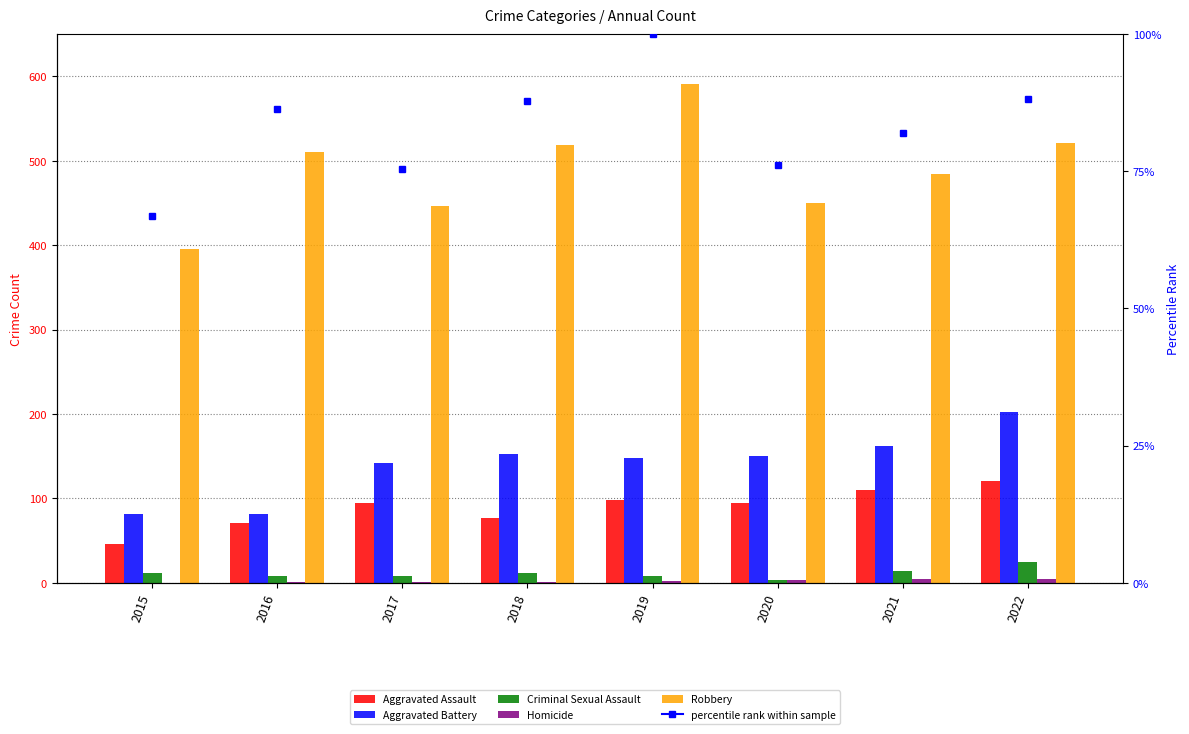

What is the value of the Aggravated Battery bar at the 2nd from the left?

82